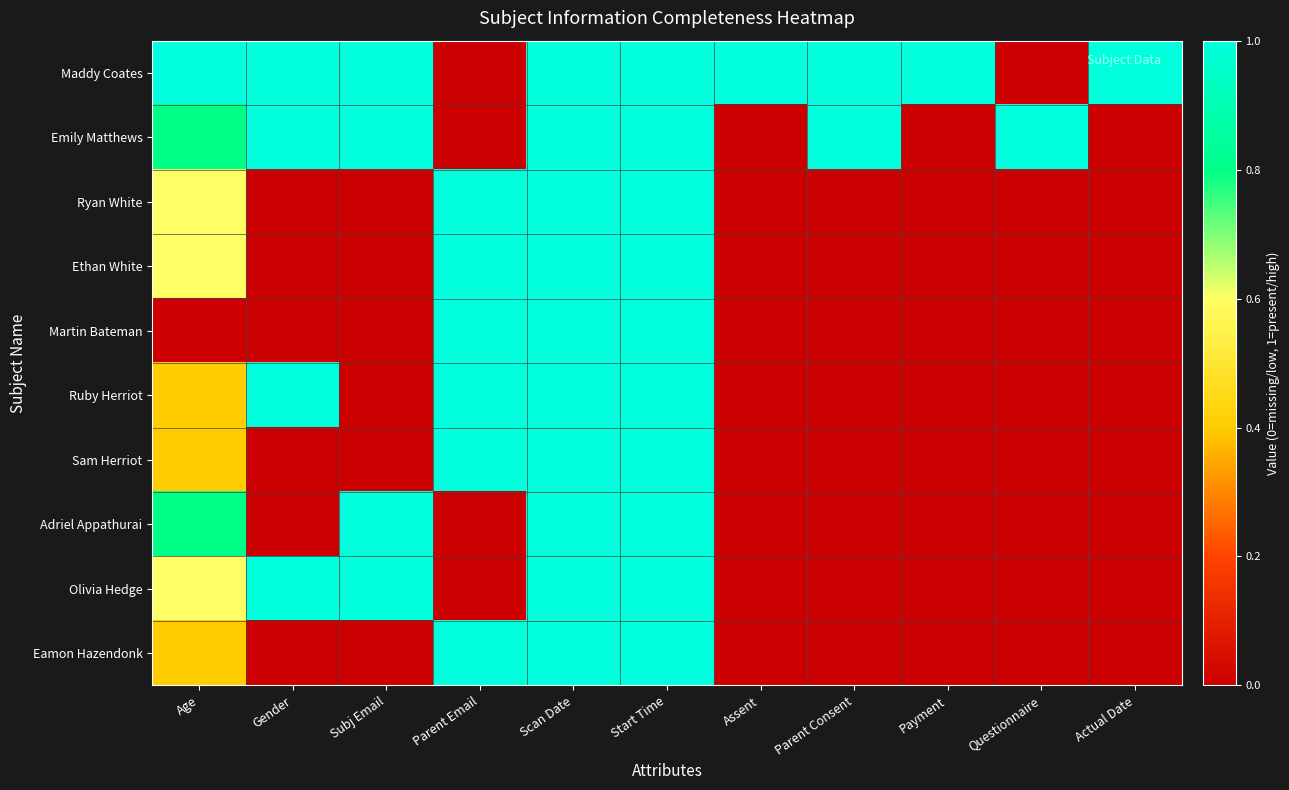

How many data points does each series have?

11